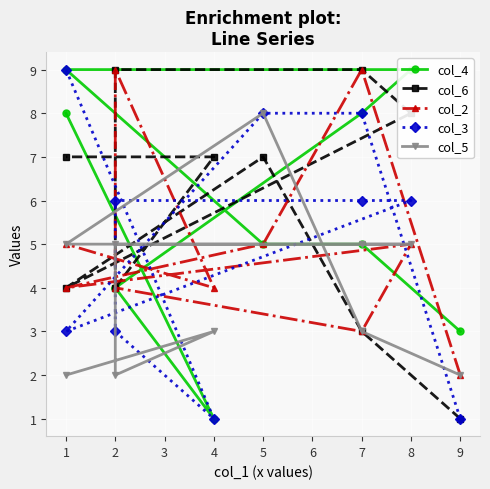

How many interior local valleys does the col_5 series have?

1